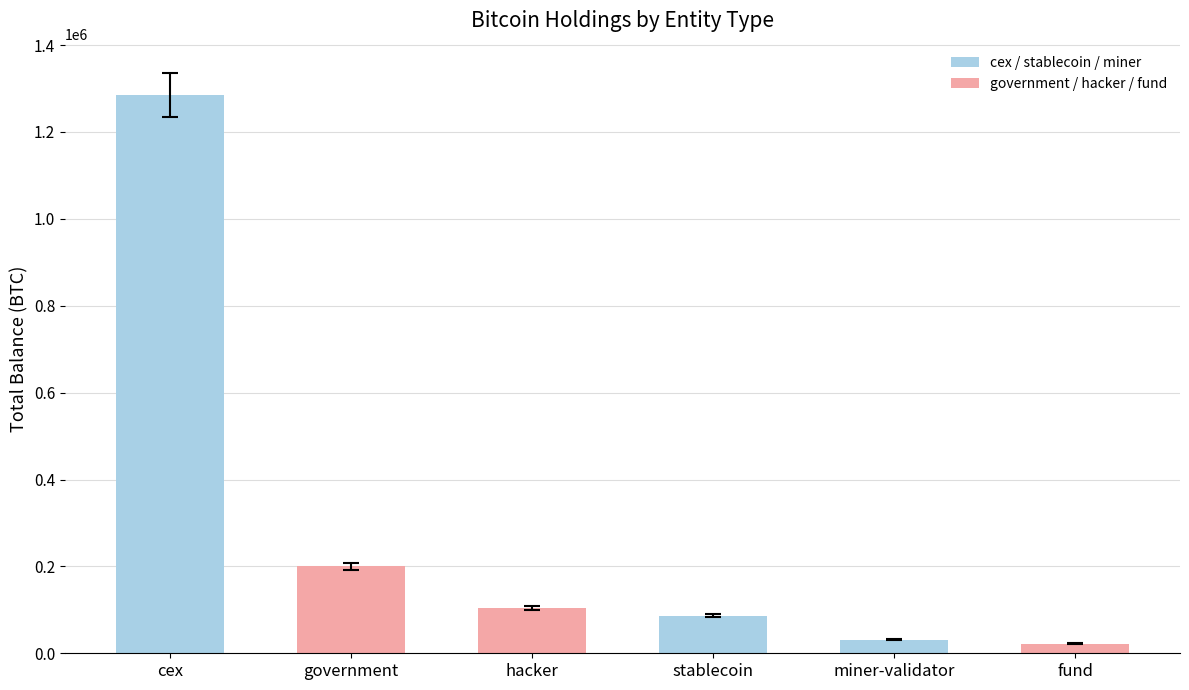

The value at government is 200014.1. True or false?

True